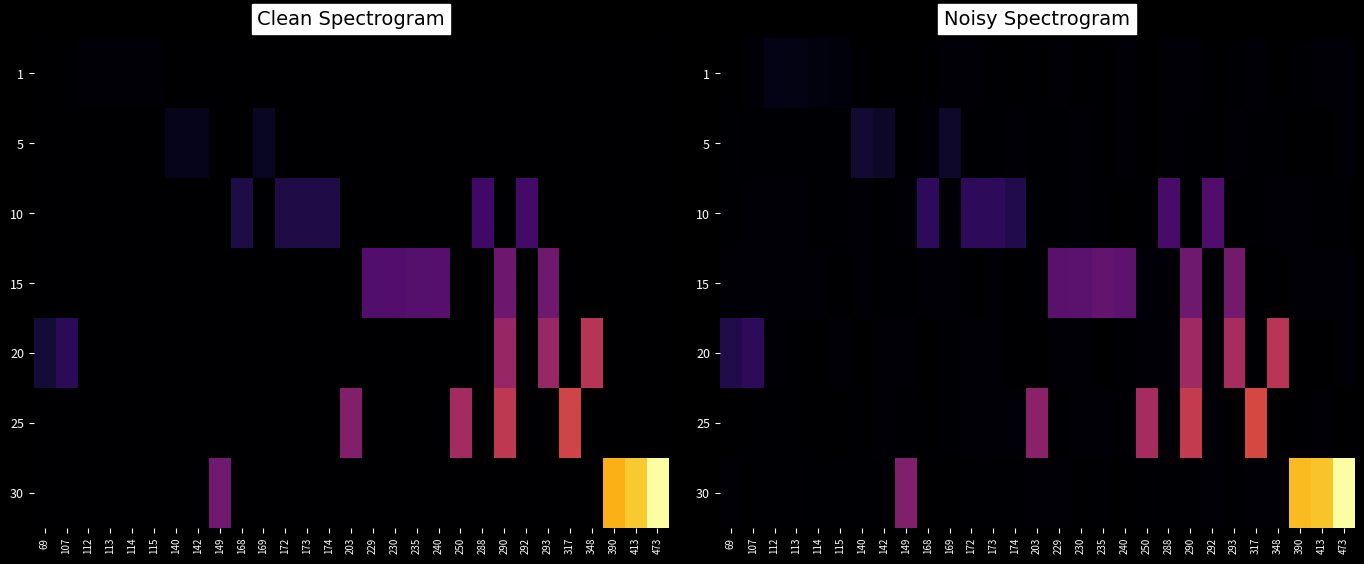

Is the value of 5 at 292 greater than the value of 30 at 473?

No